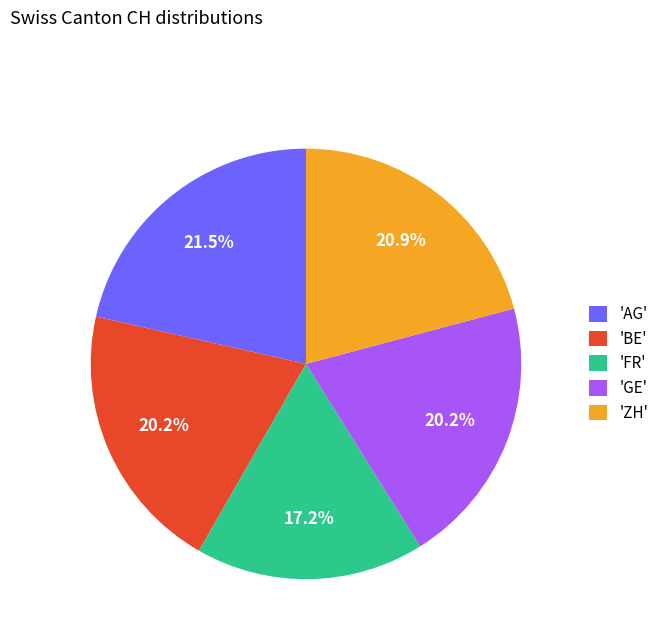

Does any single category account for the majority?

No